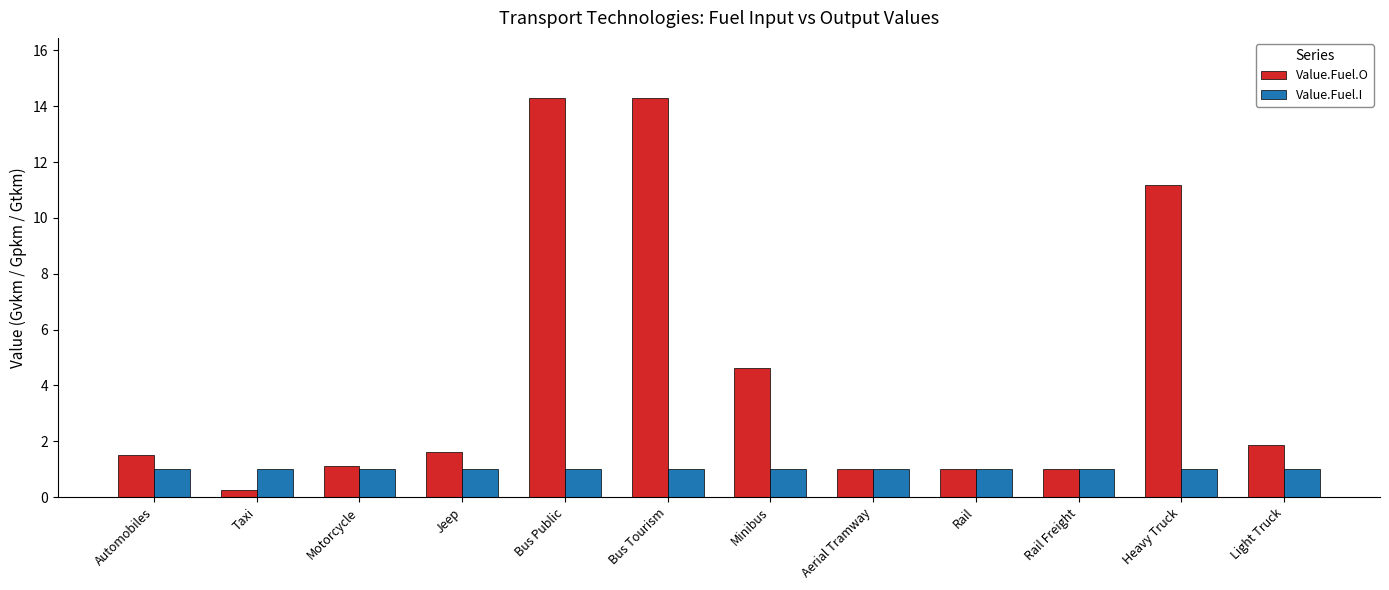

Which category has the lowest value in the Value.Fuel.O series?

Taxi